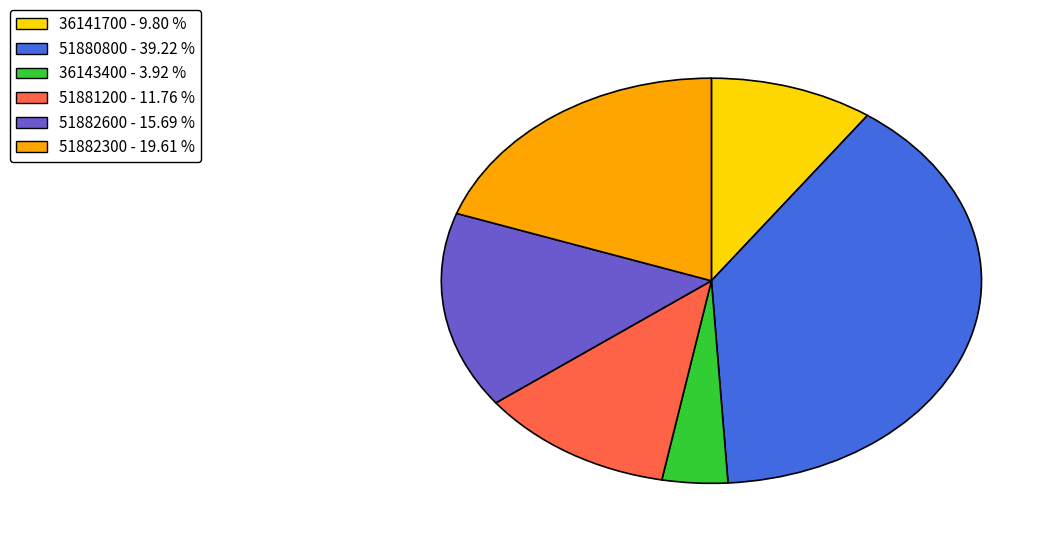

Does 36141700 - 9.80 % represent more than half of the total?

No